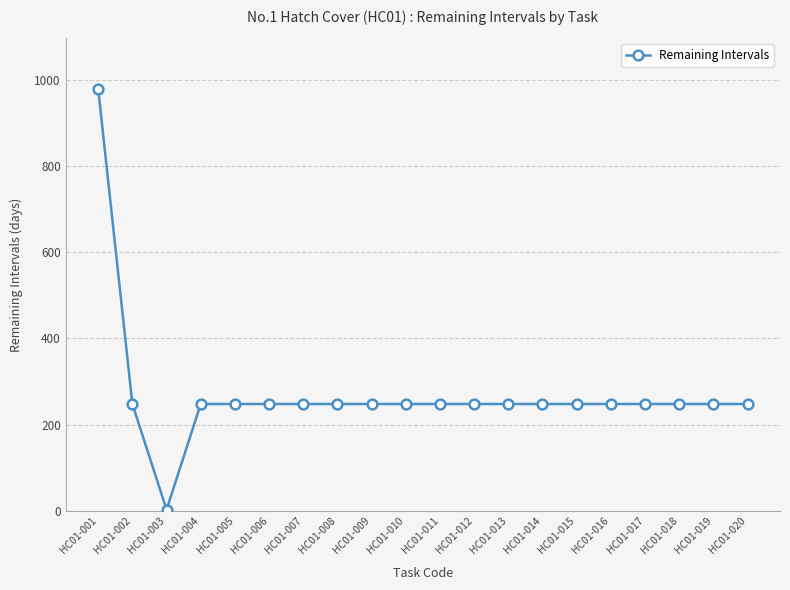

How many lines are shown in the chart?

1